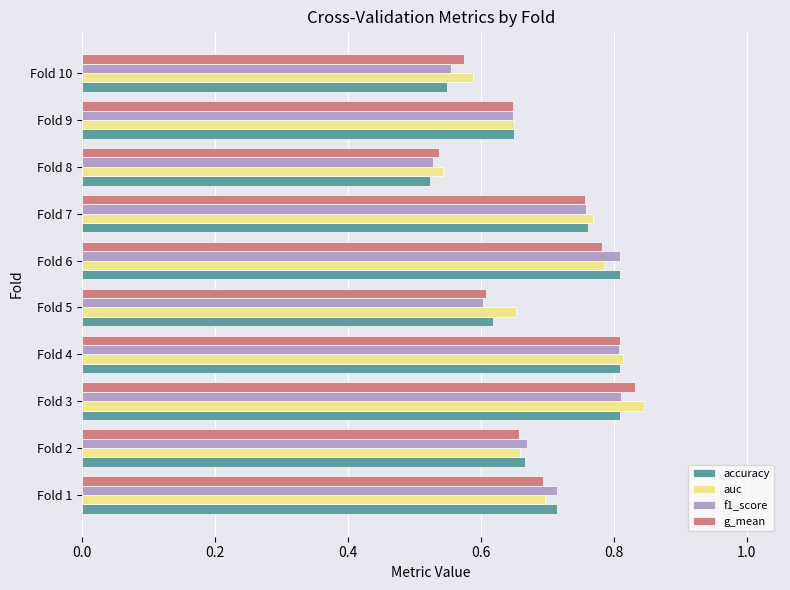

What are all the series names shown in the legend?

accuracy, auc, f1_score, g_mean